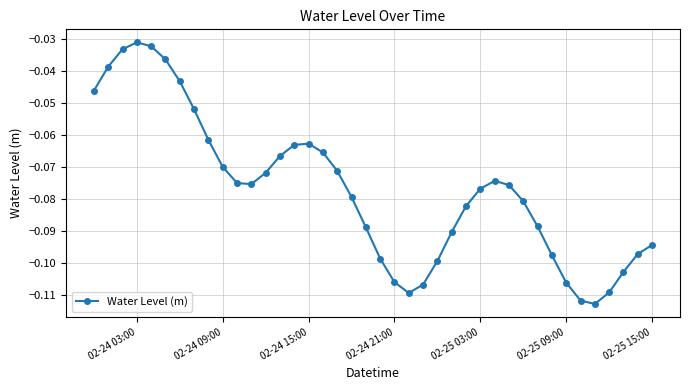

What is the sum of all values?

-3.1